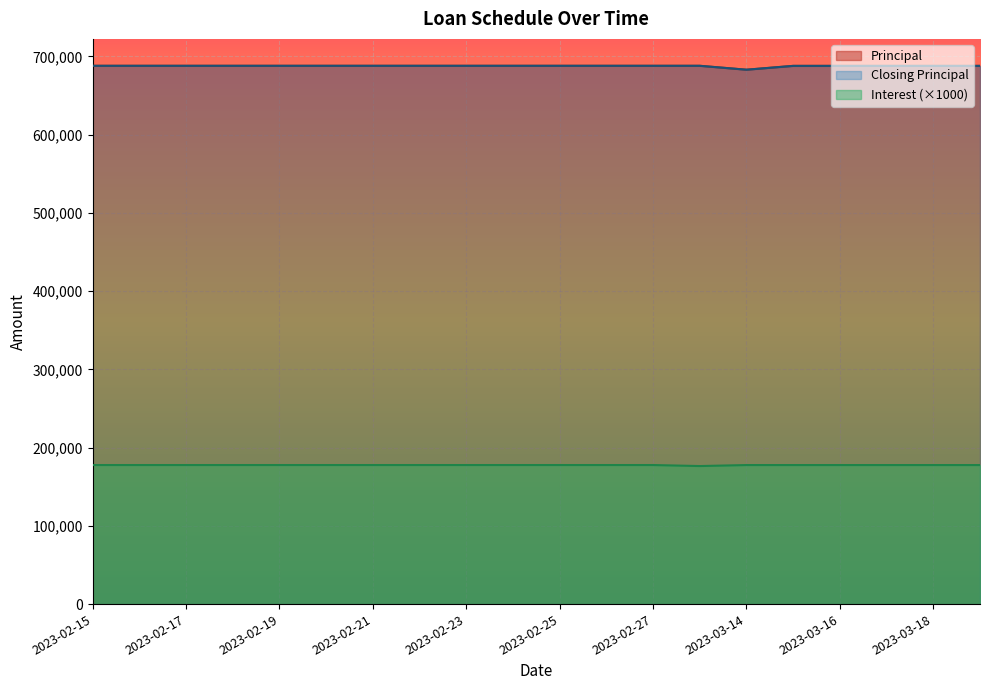

At which label does Principal reach its peak?

2023-02-15